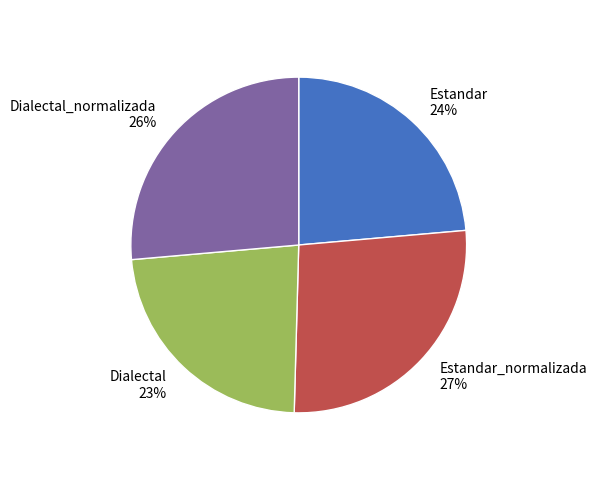

Is it true that Dialectal 23% is 23% of the pie?

True